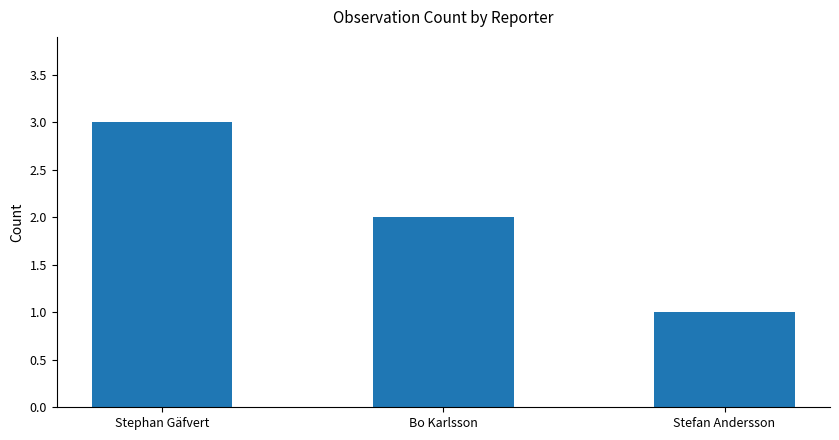

Does the chart contain stacked bars?

No